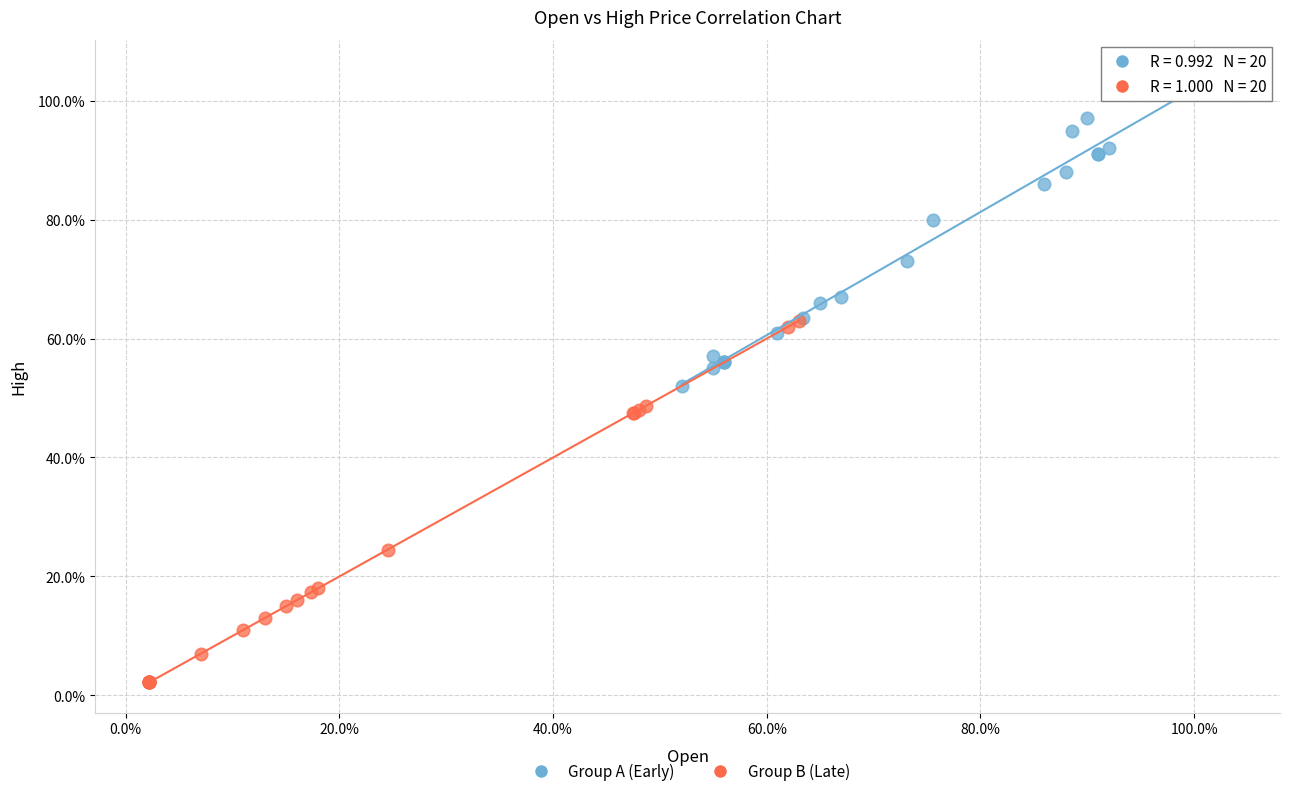

What are all the series names shown in the legend?

Group A (Early), Group B (Late)